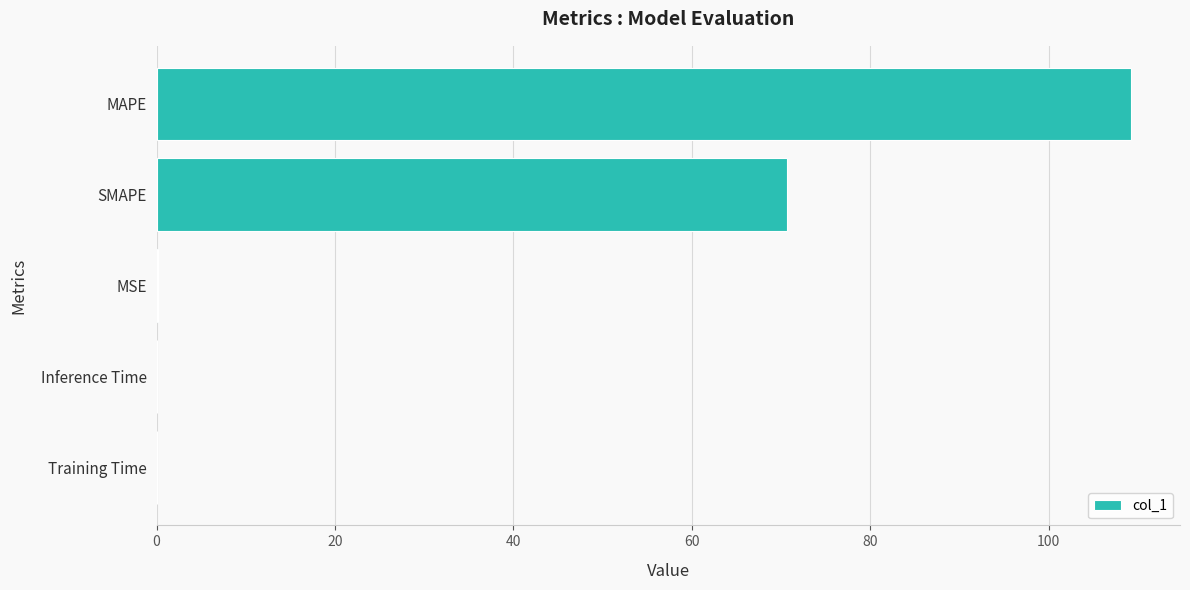

Is it true that the value at MAPE is 42.4?

False